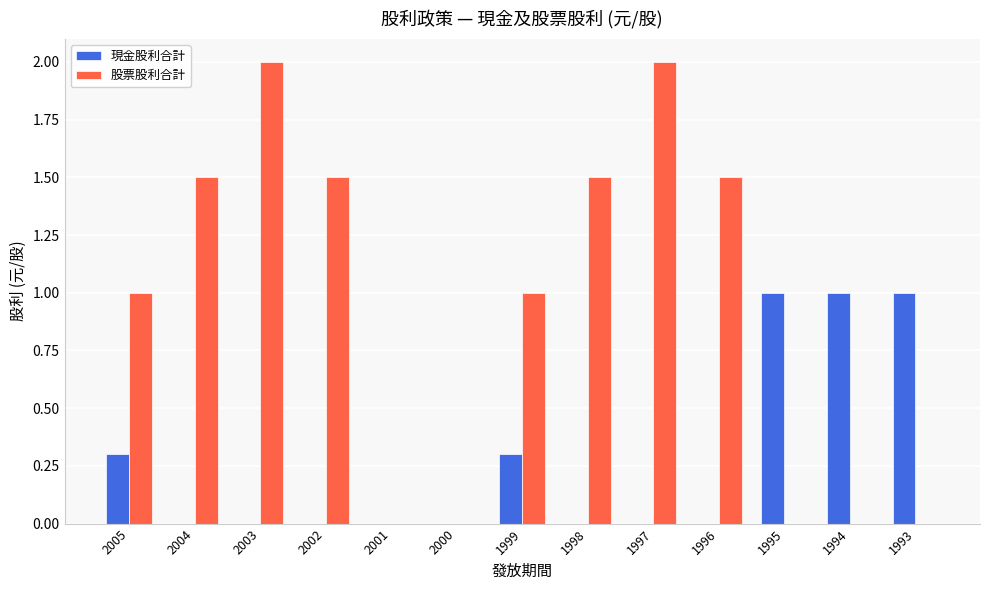

Which series has the largest total across all categories?

股票股利合計